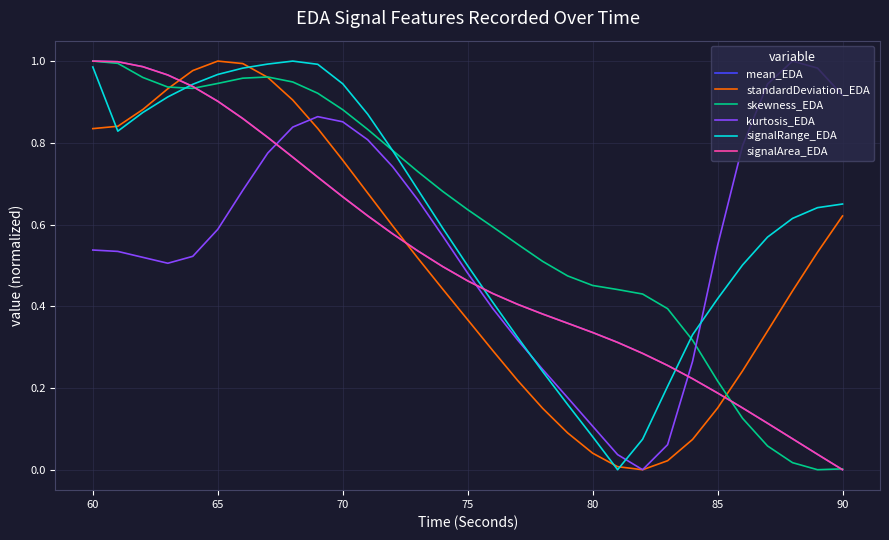

Which series ends up on top after the final intersection of signalArea_EDA and kurtosis_EDA?

kurtosis_EDA